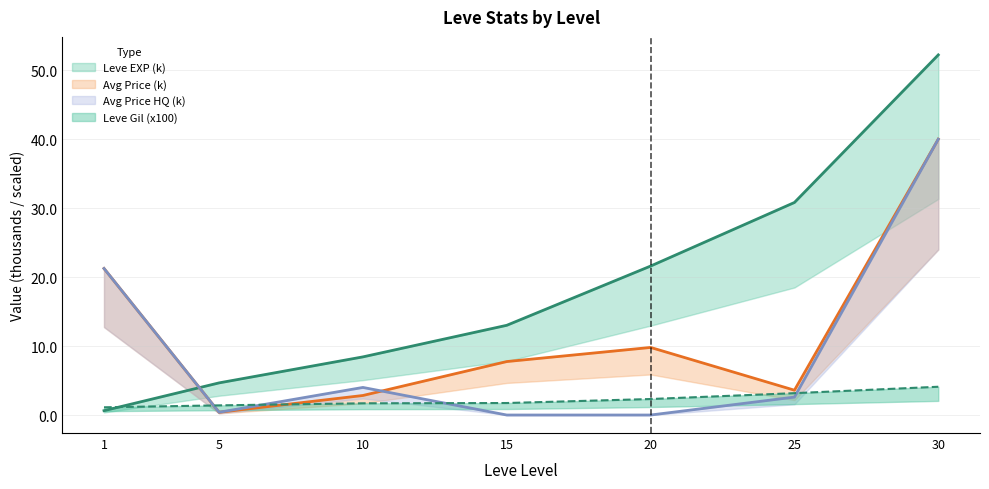

What is the difference between the second highest and minimum values in the currentAveragePrice series?

20.9